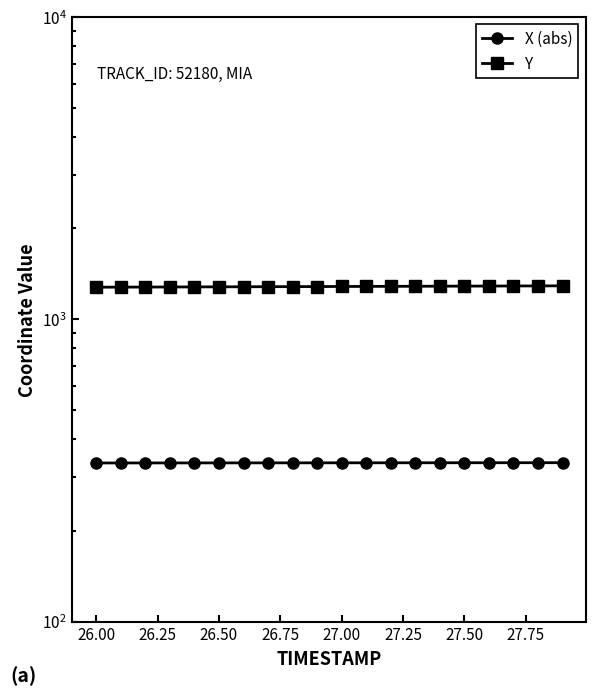

Reading right to left, extract all data points from this chart.

X (abs): 335.2	335.2	335.1	335.1	335.0	335.0	335.0	334.9	334.9	334.9	334.8	334.8	334.8	334.7	334.7	334.6	334.6	334.6	334.5	334.5
Y: 1288.8	1288.1	1287.4	1286.7	1286.0	1285.3	1284.6	1283.9	1283.2	1282.5	1281.8	1281.1	1280.3	1279.7	1279.0	1278.2	1277.5	1276.8	1276.1	1275.4